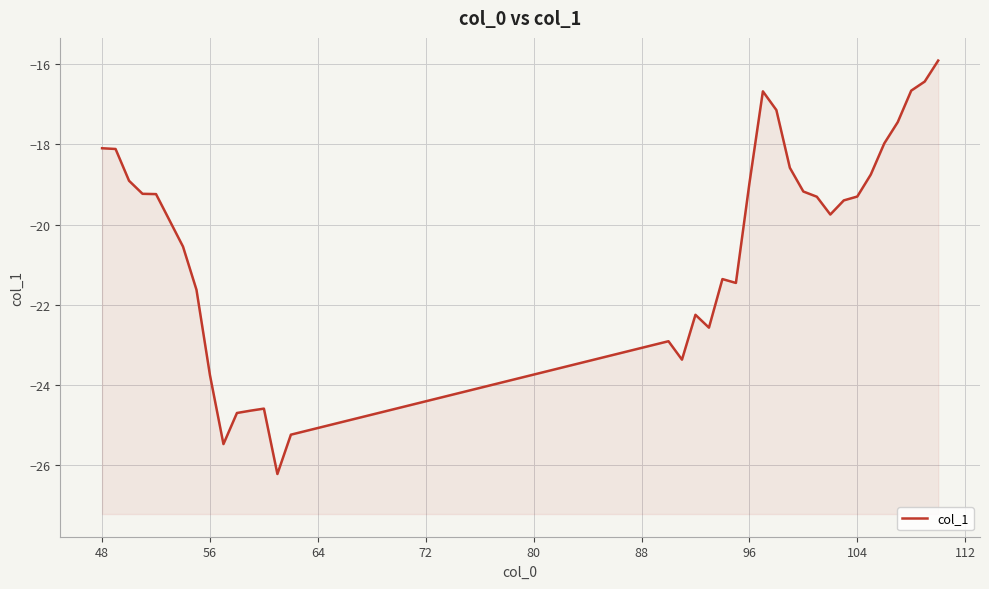

What is the value of the 26th point from the left?

-19.3